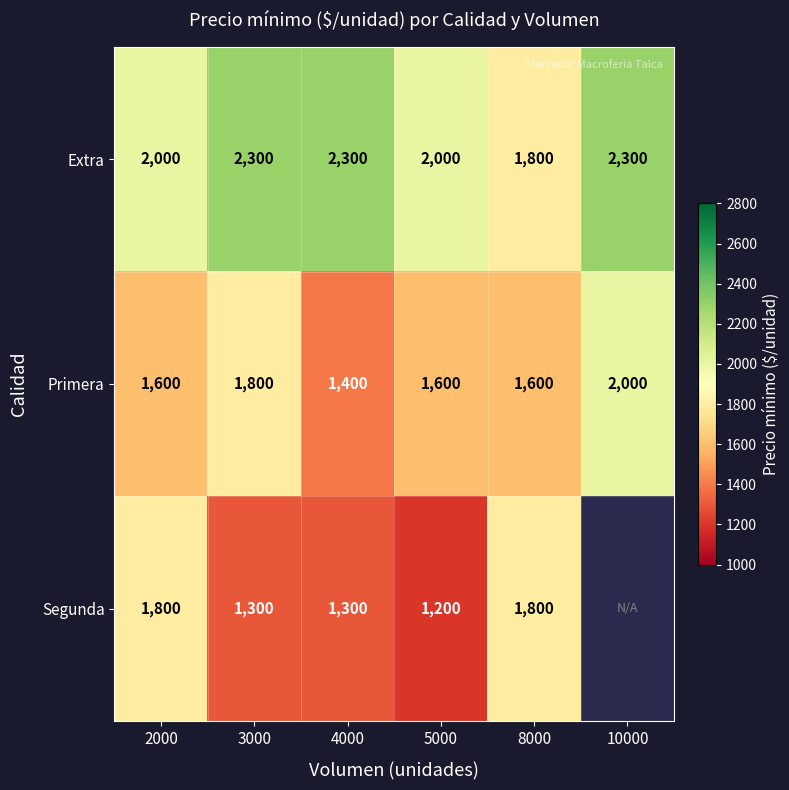

Count the number of categories in the chart.

6